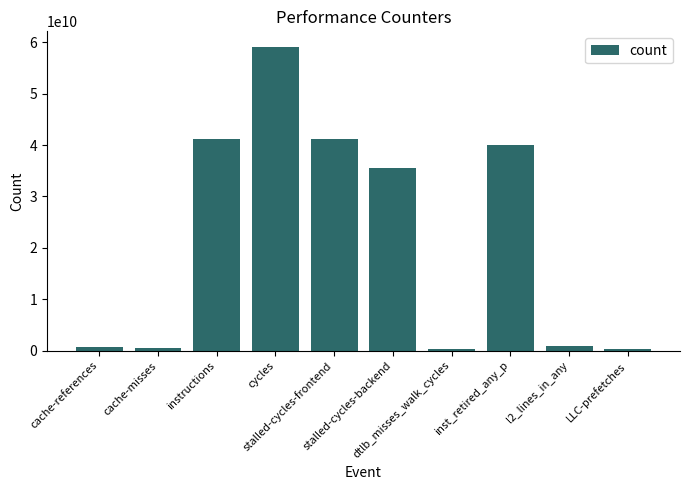

What is the label of the 8th bar from the left?

inst_retired_any_p